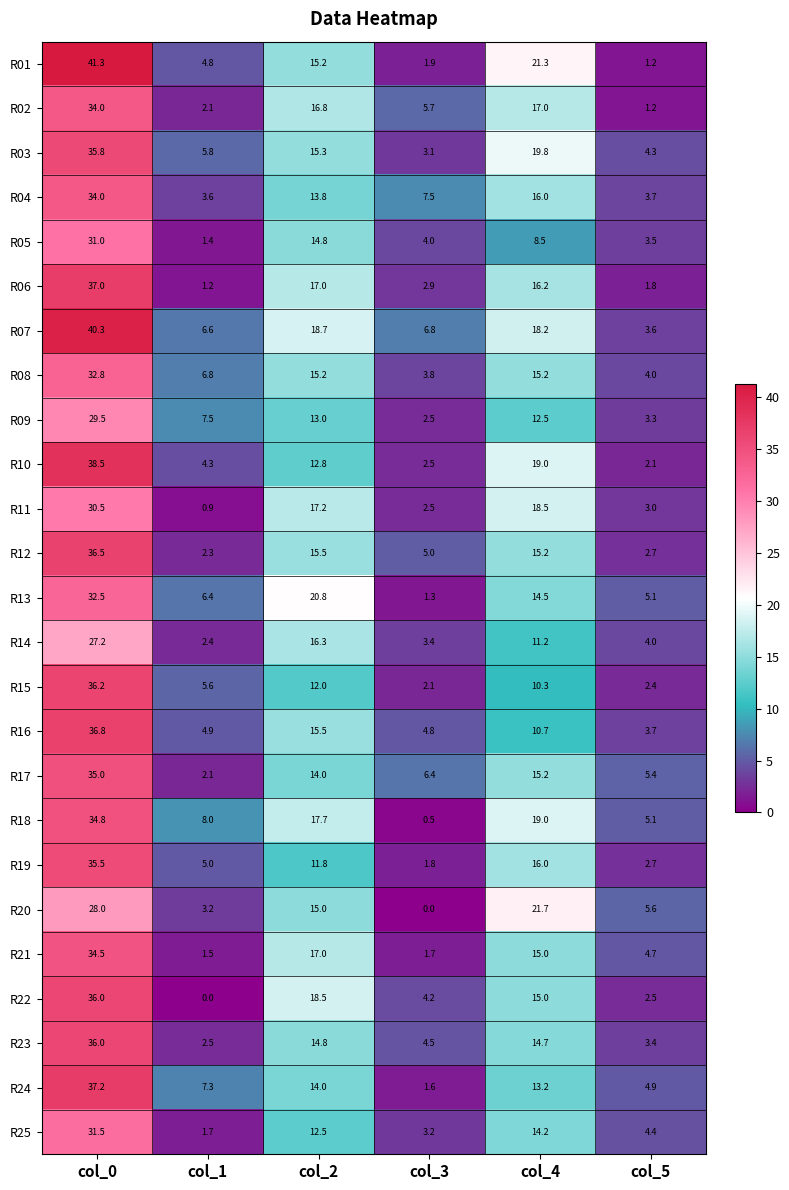

Rank the categories by R09 value from lowest to highest.

col_3, col_5, col_1, col_4, col_2, col_0